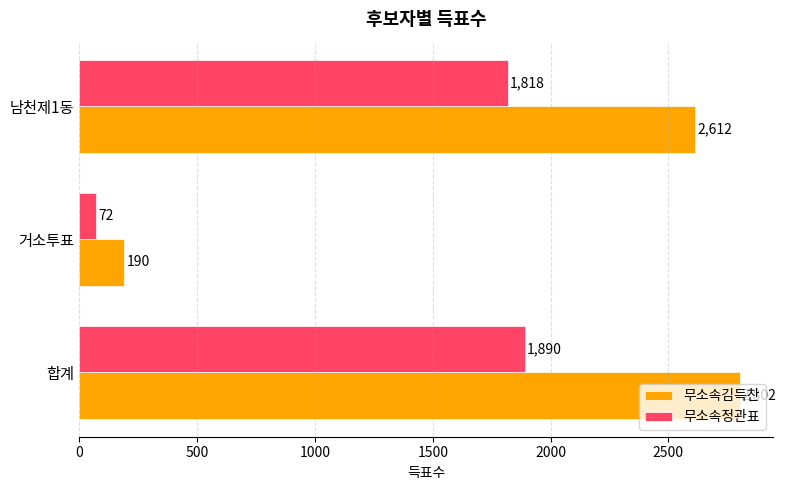

Count the number of data series in this chart.

2